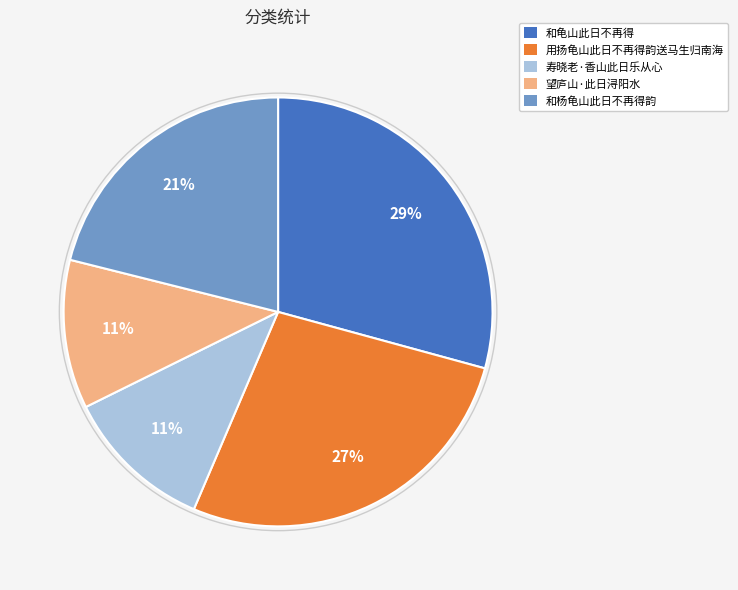

How many slices are in this pie chart?

5